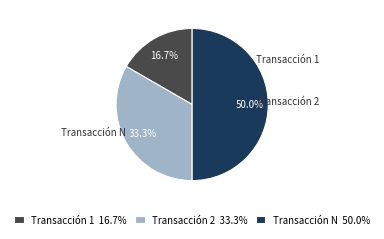

What is the smallest slice in the pie chart?

Transacción 1